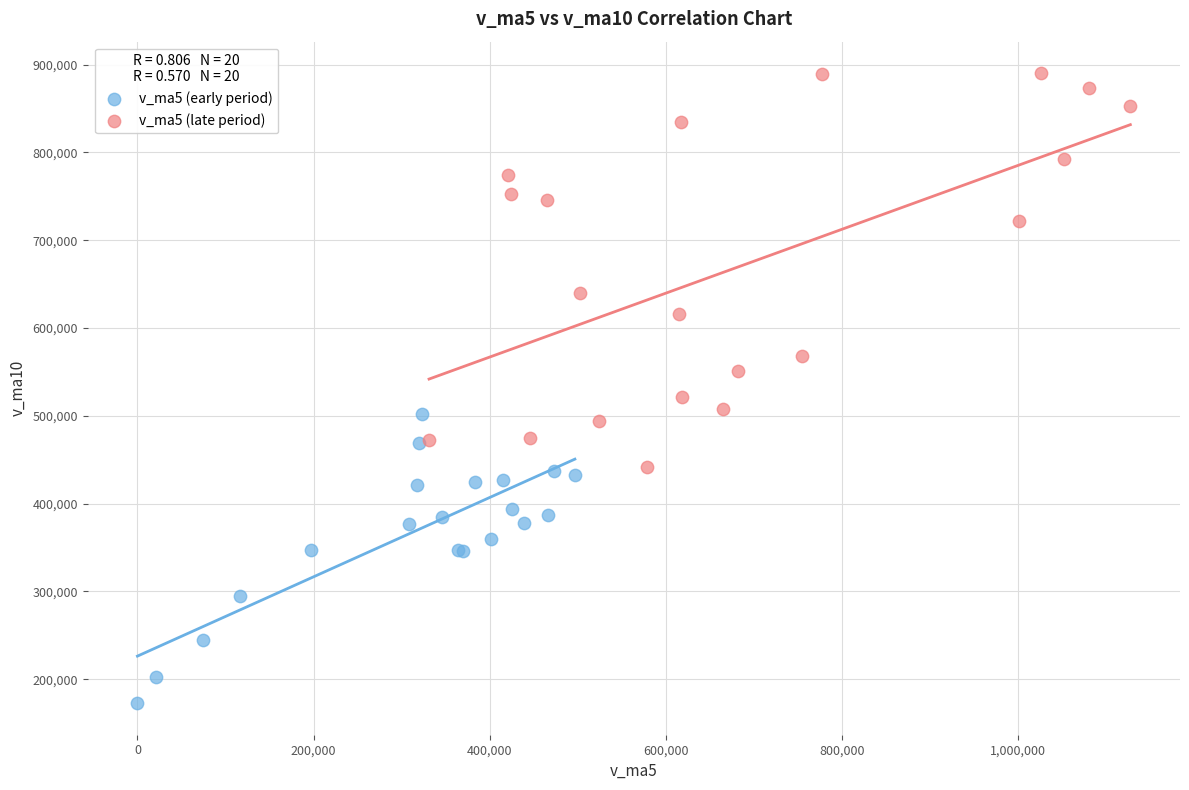

Which series contains the highest Y value?

v_ma5 (late period)